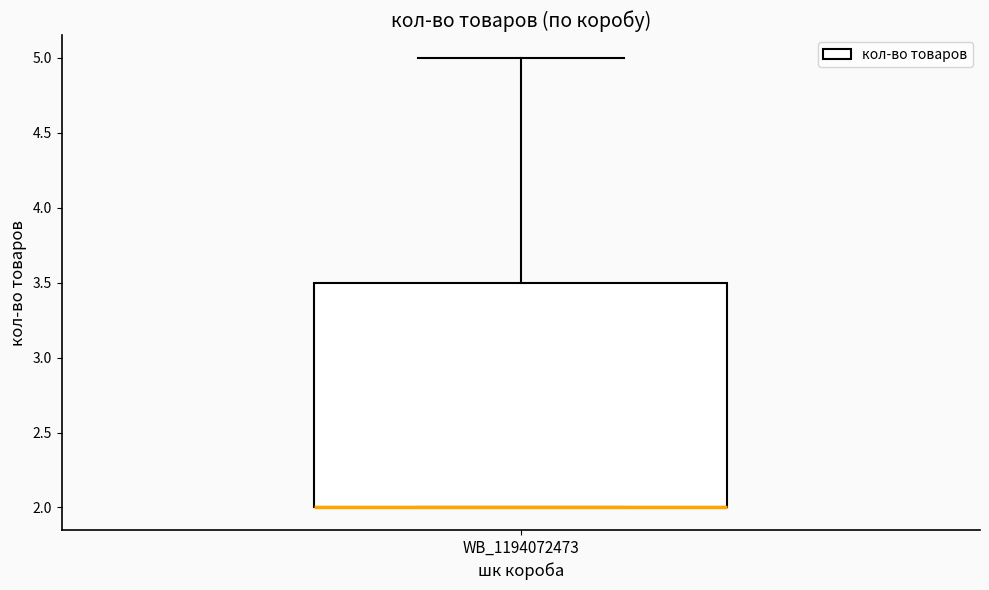

Where is the lower edge of the box for WB_1194072473 on the y-axis? The values are not printed on the chart, so give them approximately, as read against the axis.

2.0